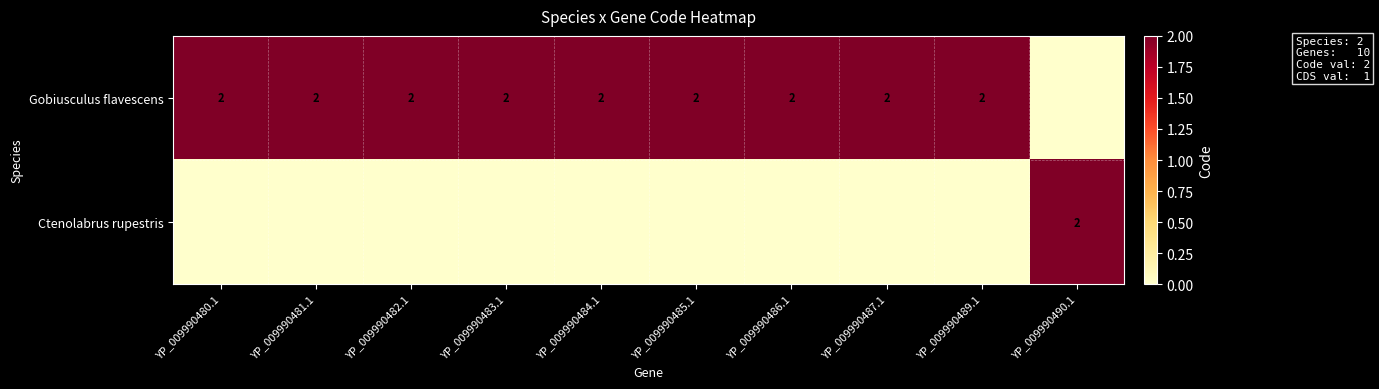

What is the total value across all series at YP_009990490.1?

2